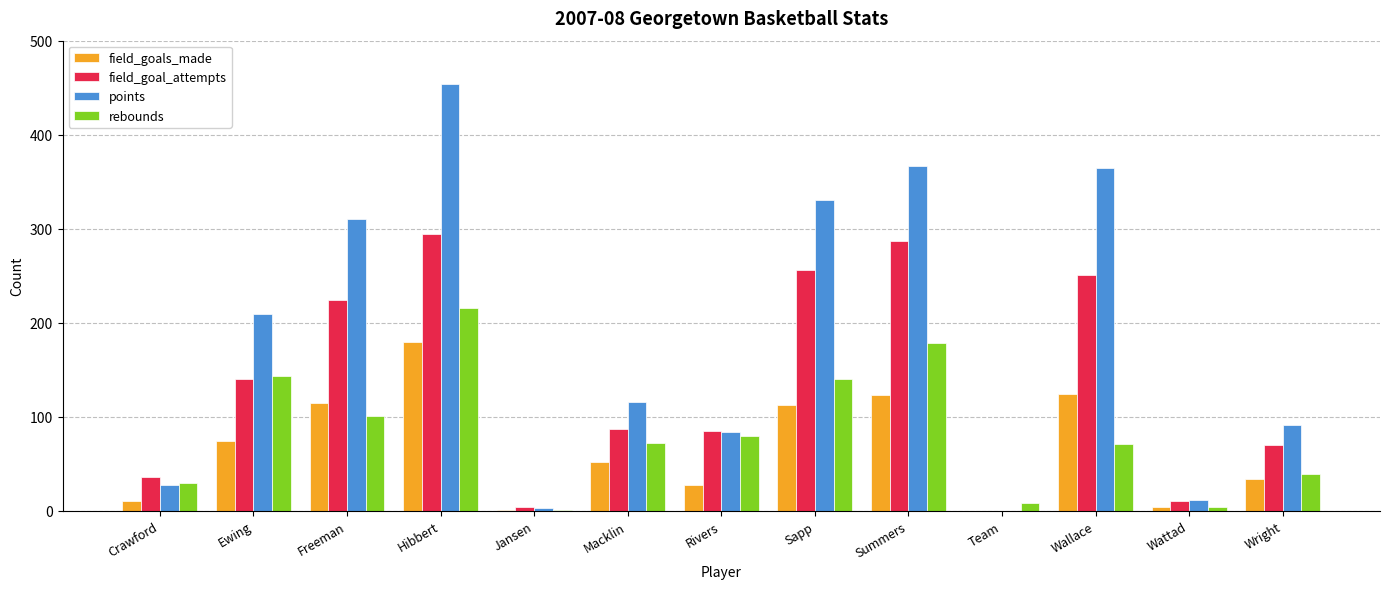

True or false: points has a value of 11 at Wattad.

True